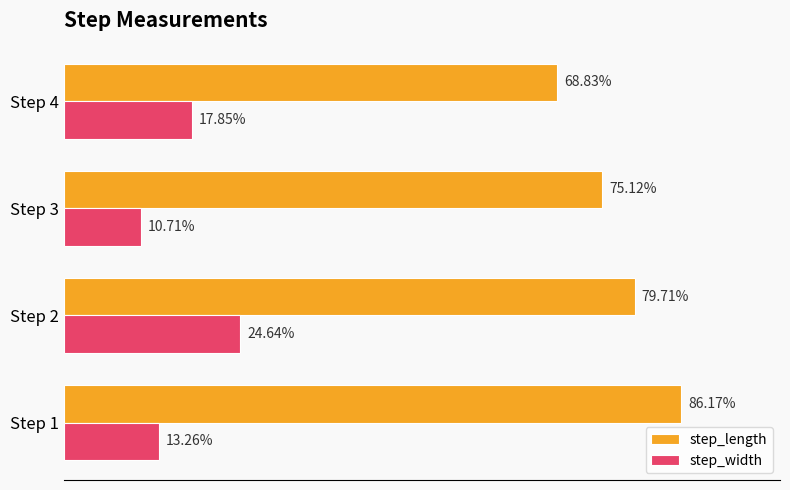

What are all the series names shown in the legend?

step_length, step_width